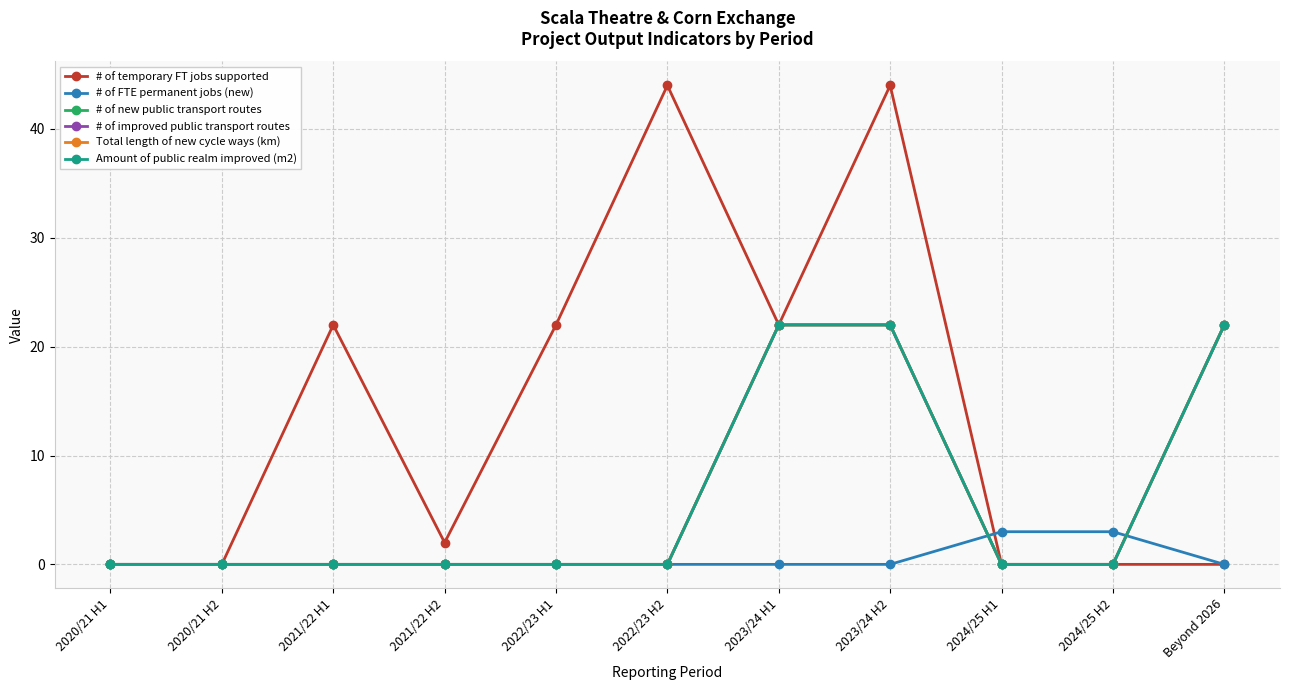

List the series in order of their peak value, lowest first.

# of FTE permanent jobs (new), # of new public transport routes, # of improved public transport routes, Total length of new cycle ways (km), Amount of public realm improved (m2), # of temporary FT jobs supported